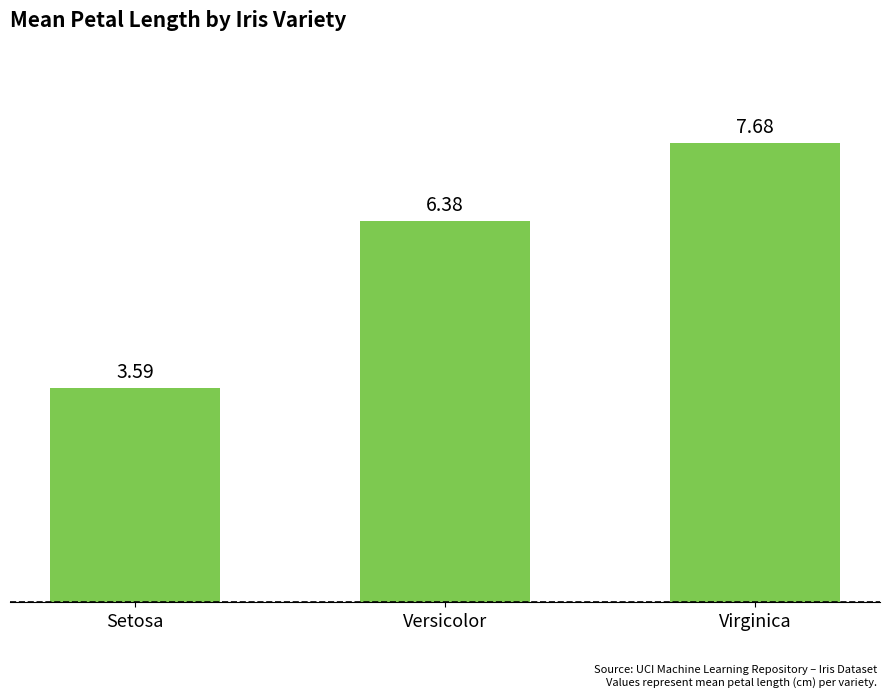

Reading left to right, extract all data points from this chart.

Setosa=3.6	Versicolor=6.4	Virginica=7.7